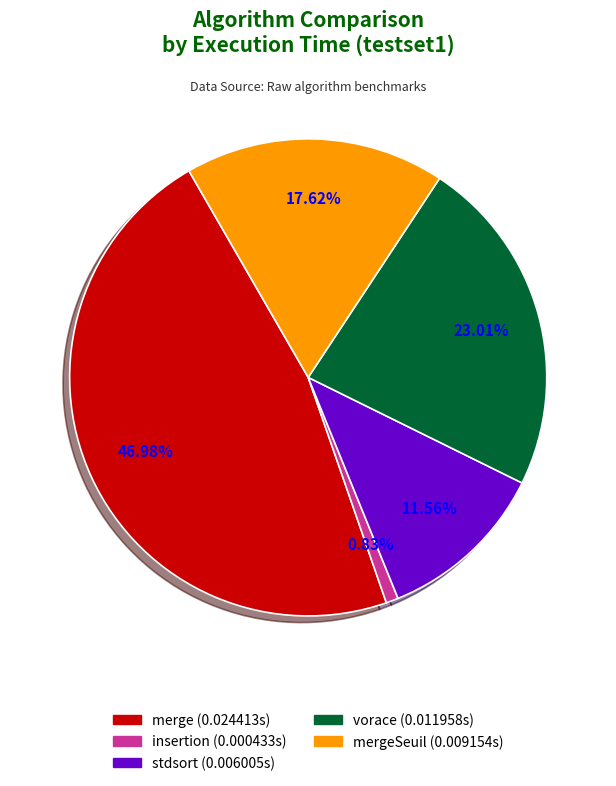

Is there any slice that represents more than half of the pie?

No